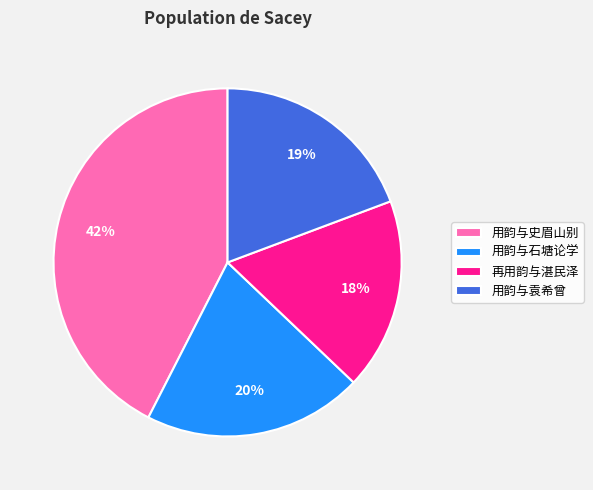

Is it true that 再用韵与湛民泽 is 18% of the pie?

True